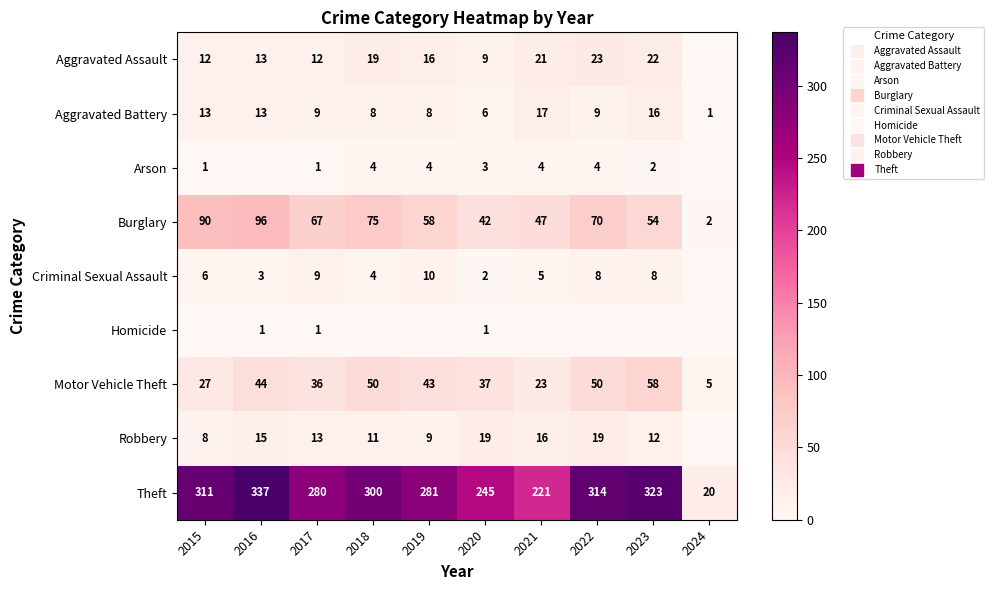

What is the sum of all Aggravated Assault values?

147